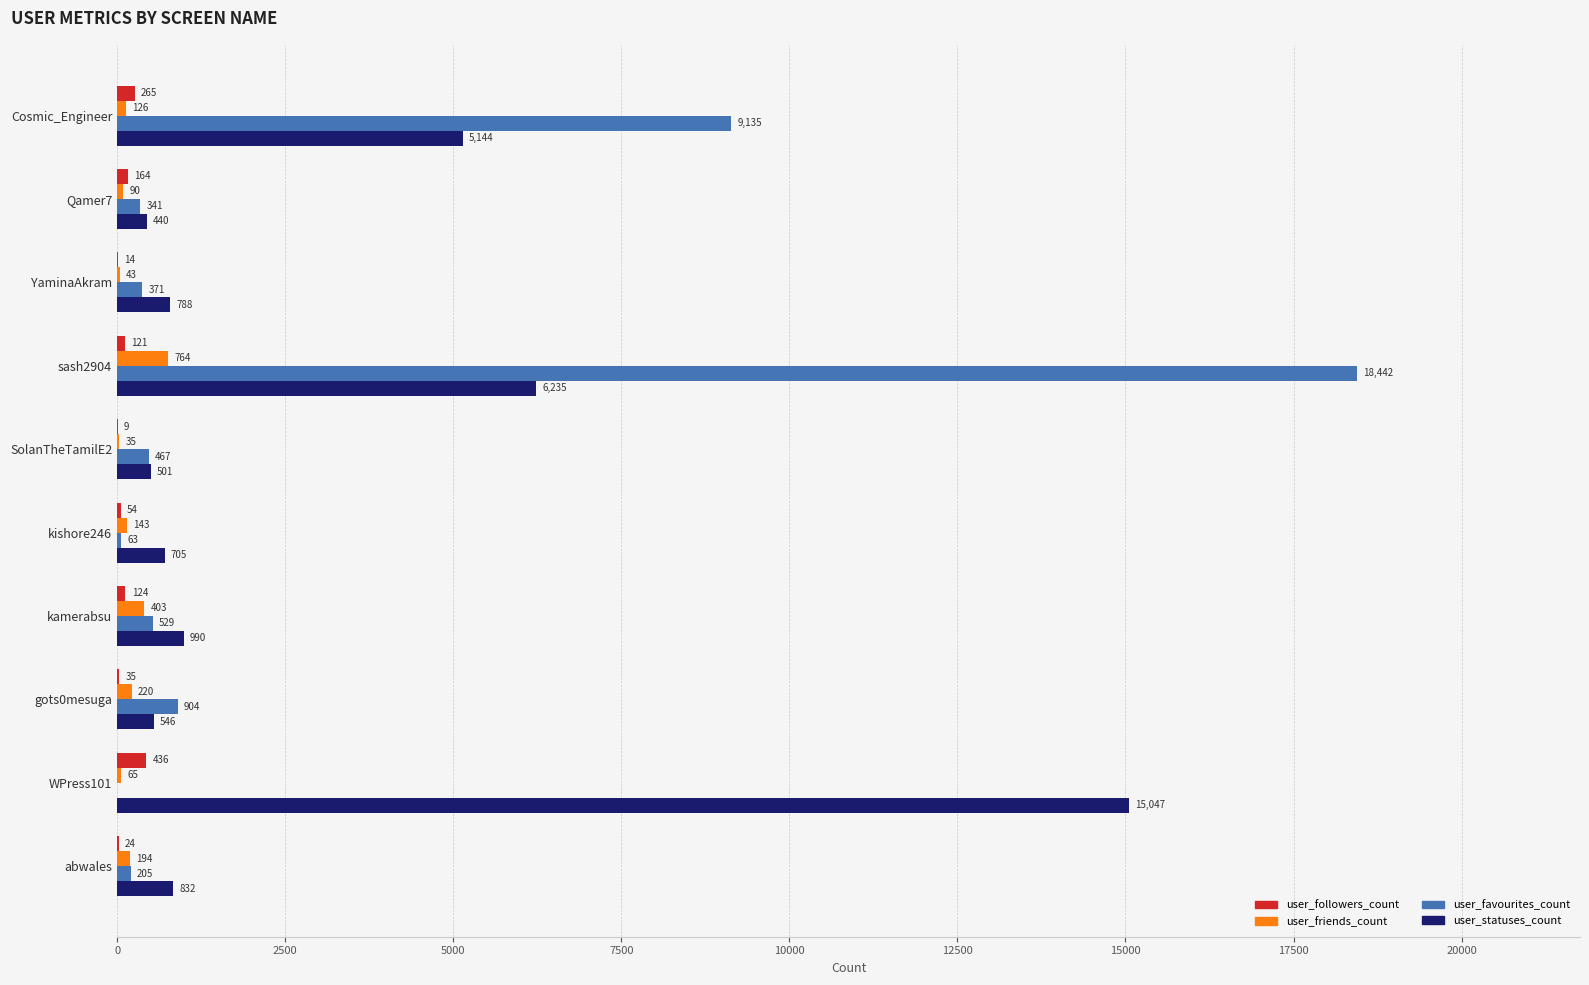

Which series has the largest total across all categories?

user_statuses_count